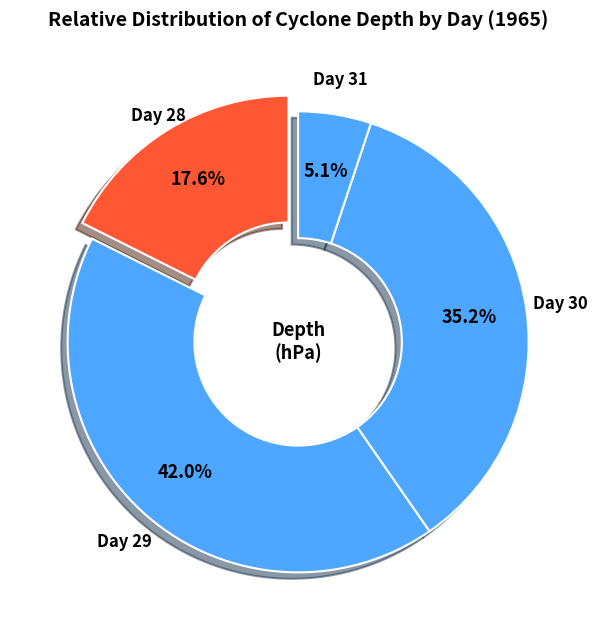

Which slice is the largest?

29